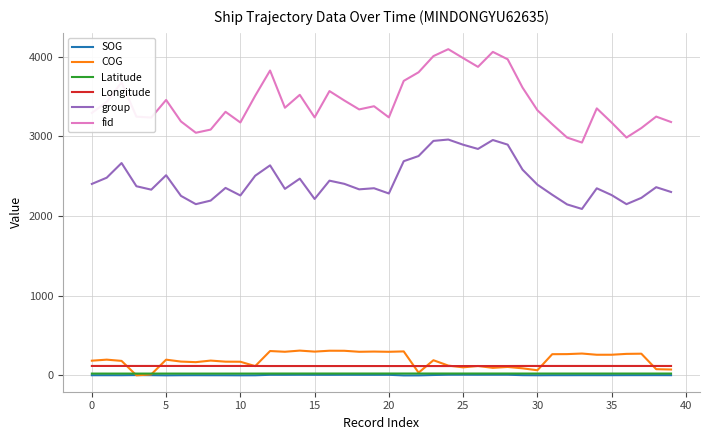

How many distinct data groups are displayed?

6